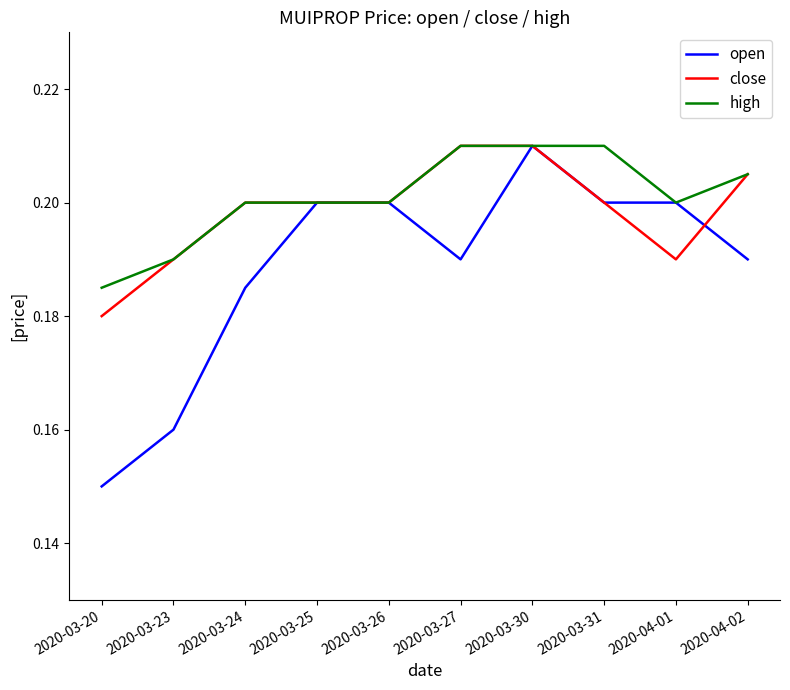

True or false: open has a value of 0.2 at 2020-03-27.

True